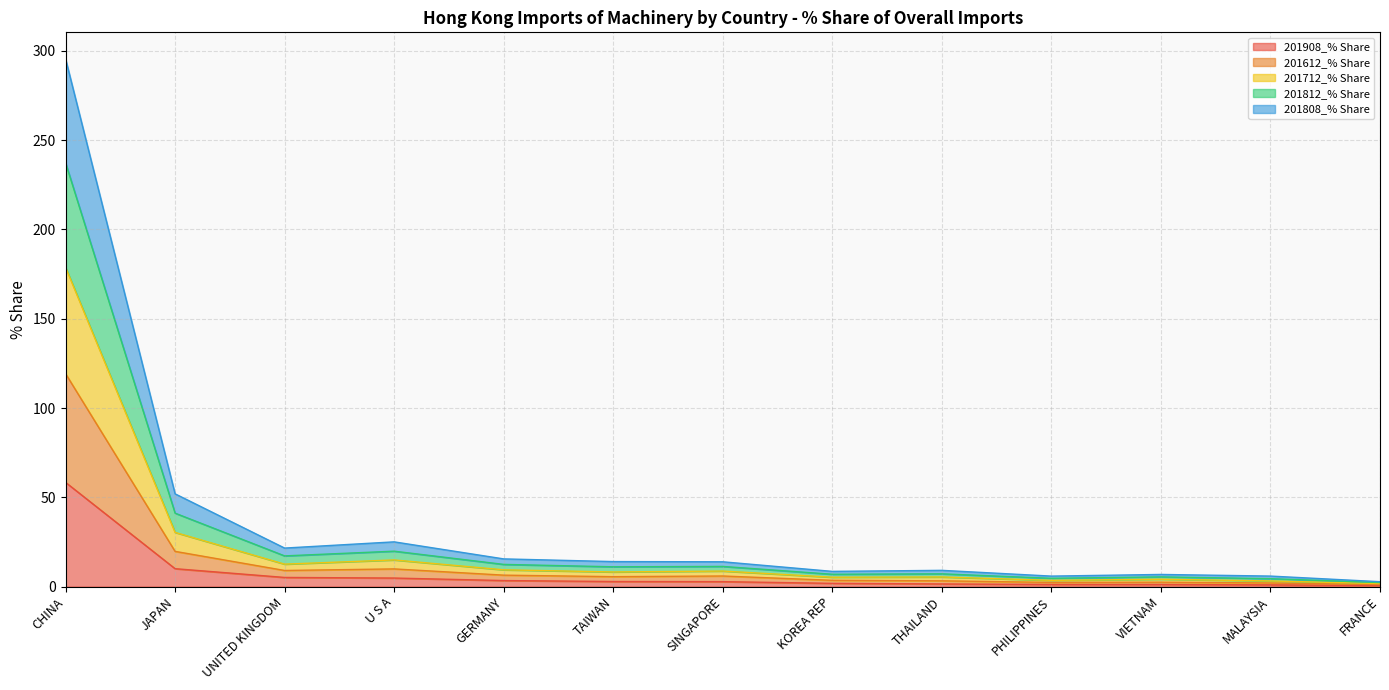

How many interior local peaks does the 201612_% Share series have?

4